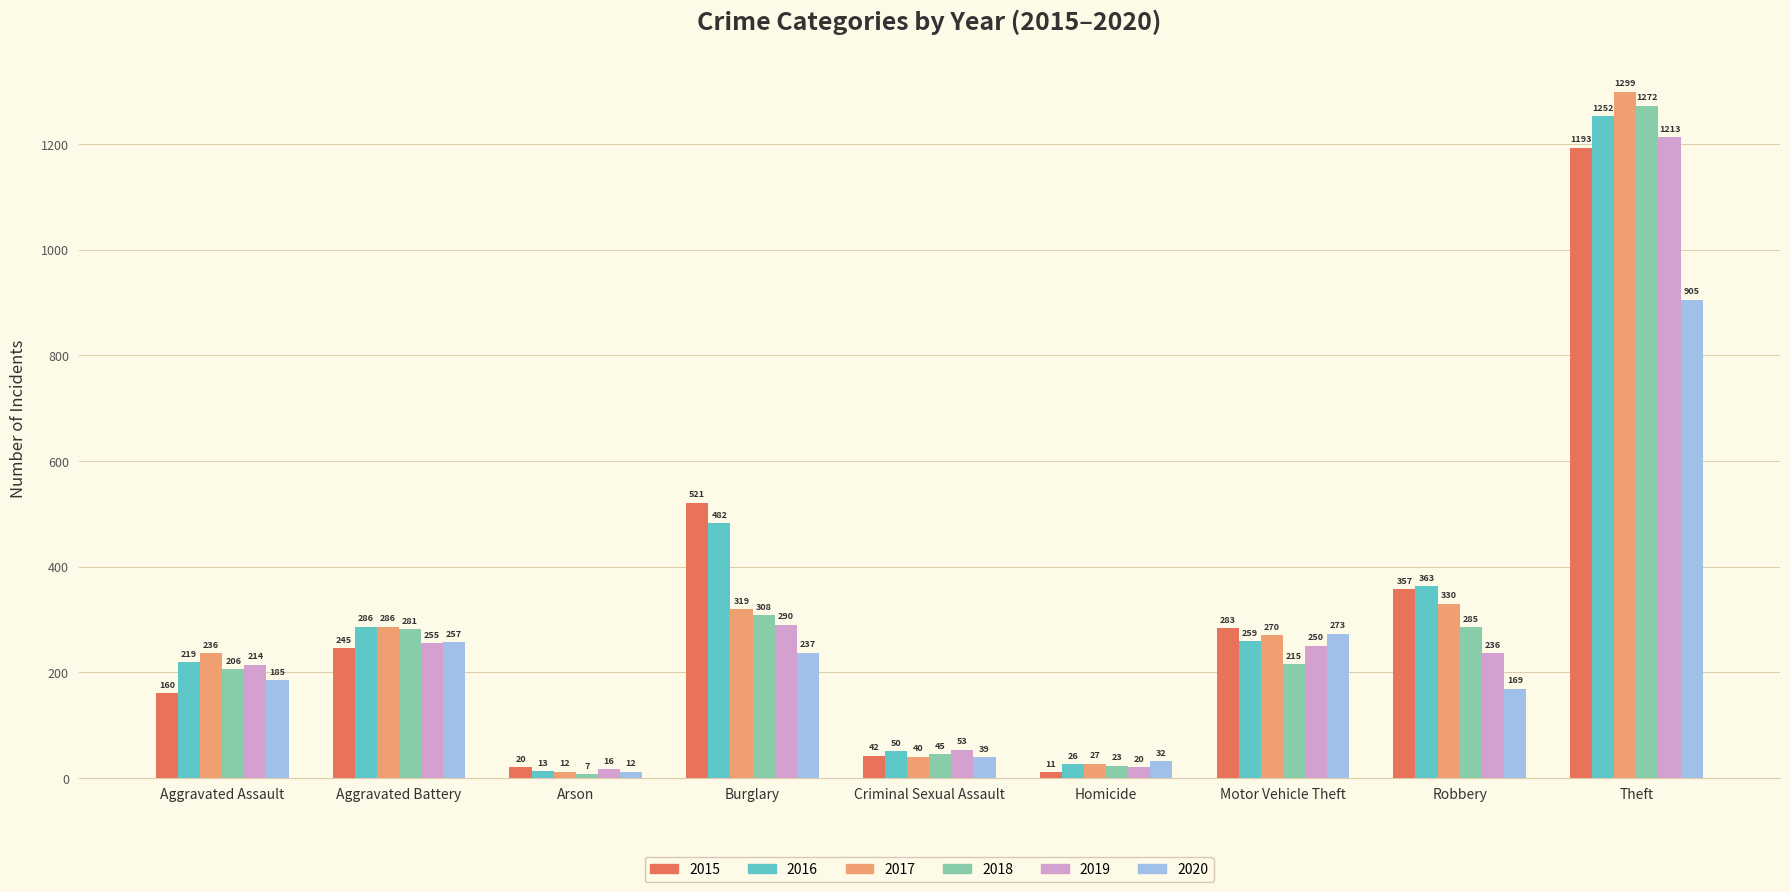

True or false: 2017 has a value of 236 at Aggravated Assault.

True